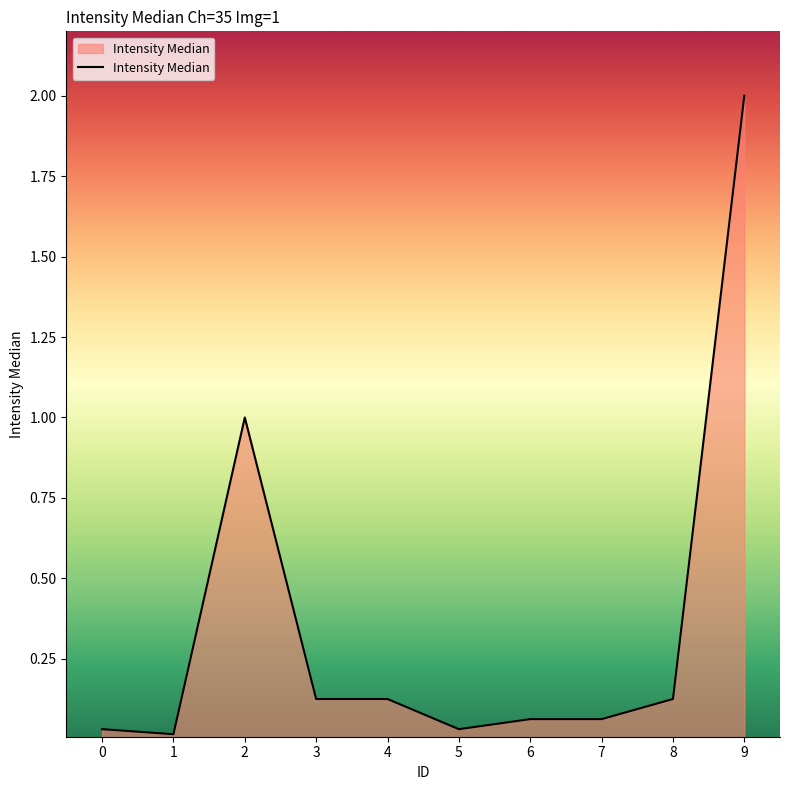

What is the difference between the values at 9 and 2?

1.0